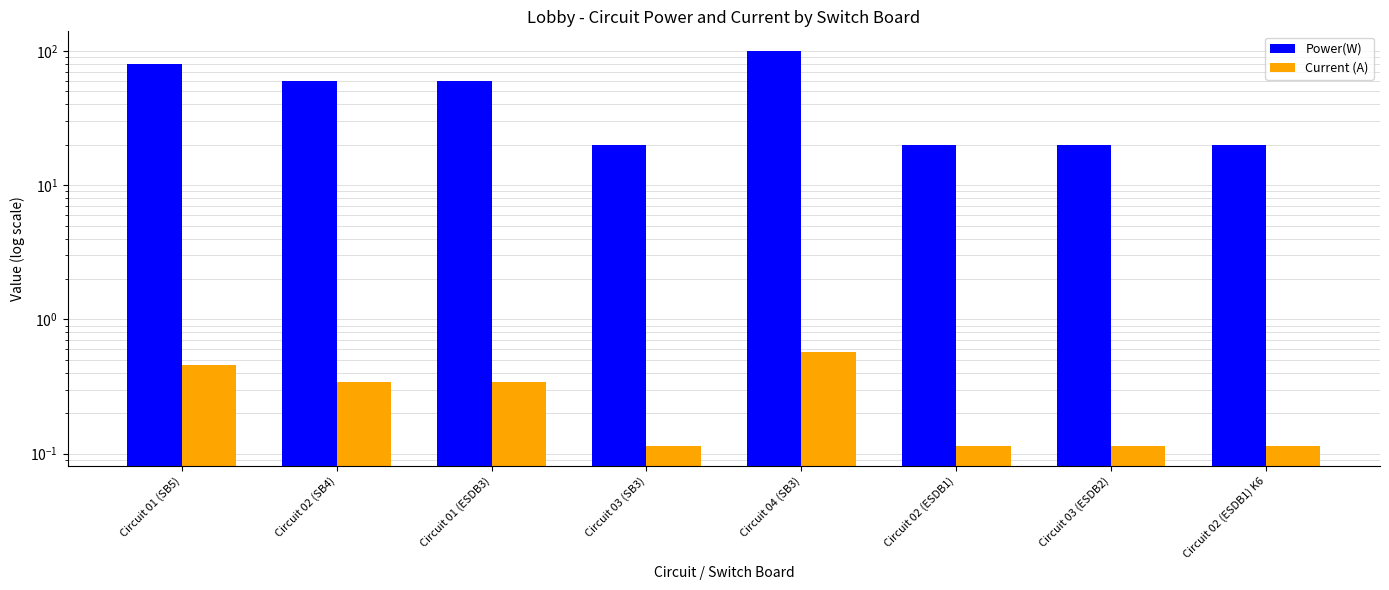

What is the value of the Current (A) bar at the 2nd from the left?

0.3